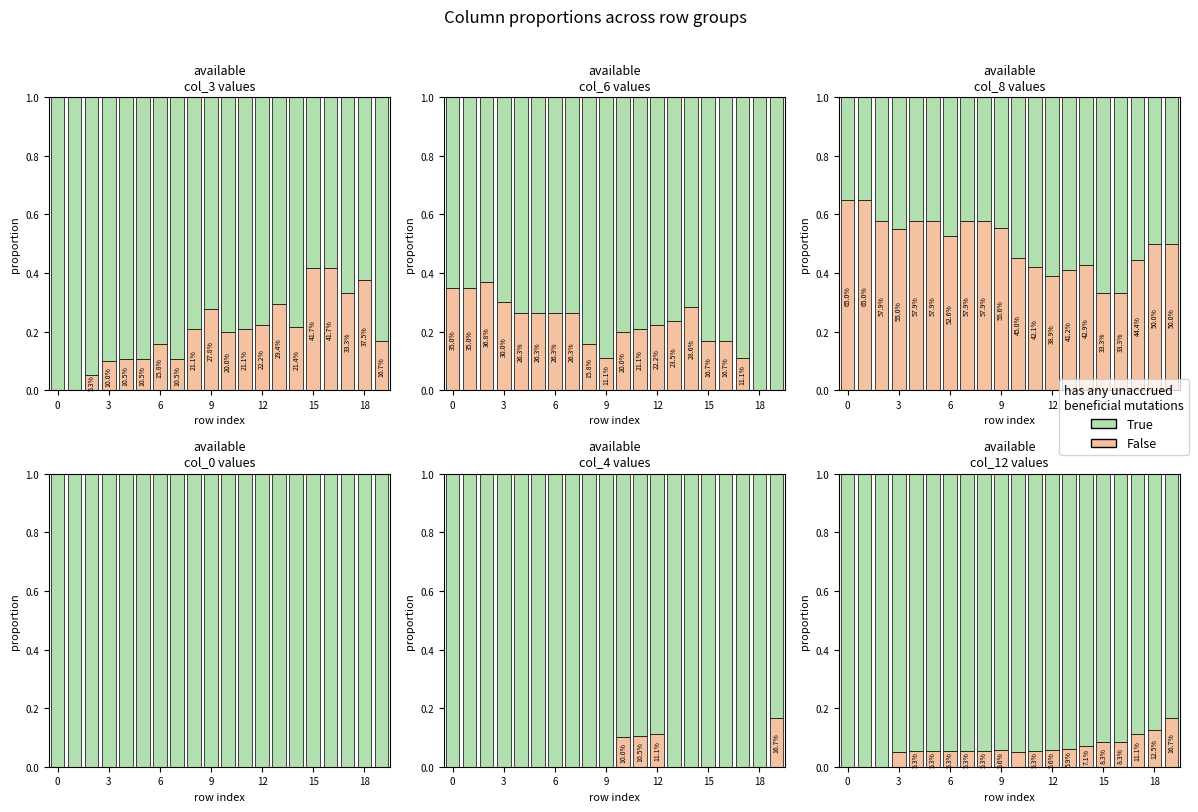

What is the spread (max minus min) of values at 15?

0.9